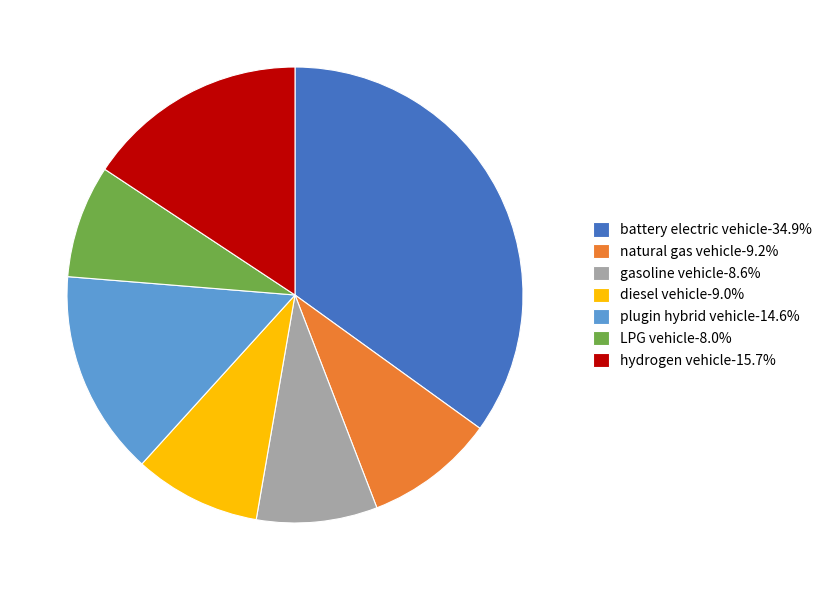

Does any single category account for the majority?

No